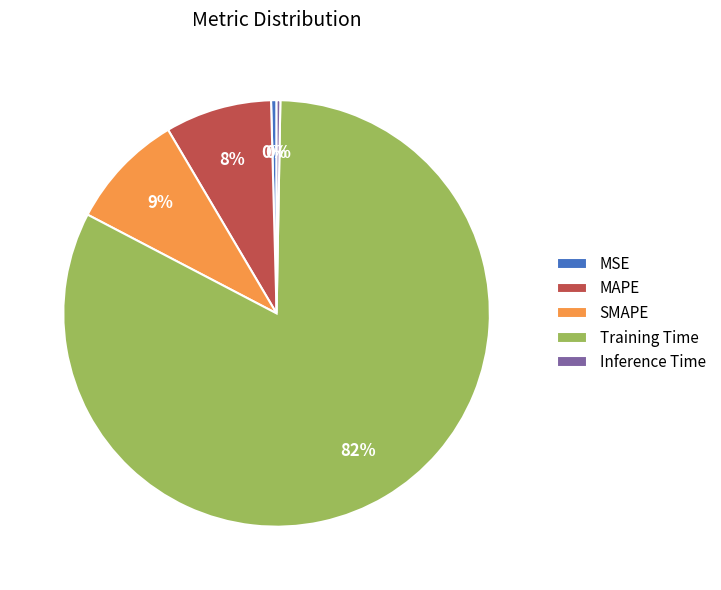

To the nearest percent, what is the combined percentage of Inference Time and MAPE?

8%